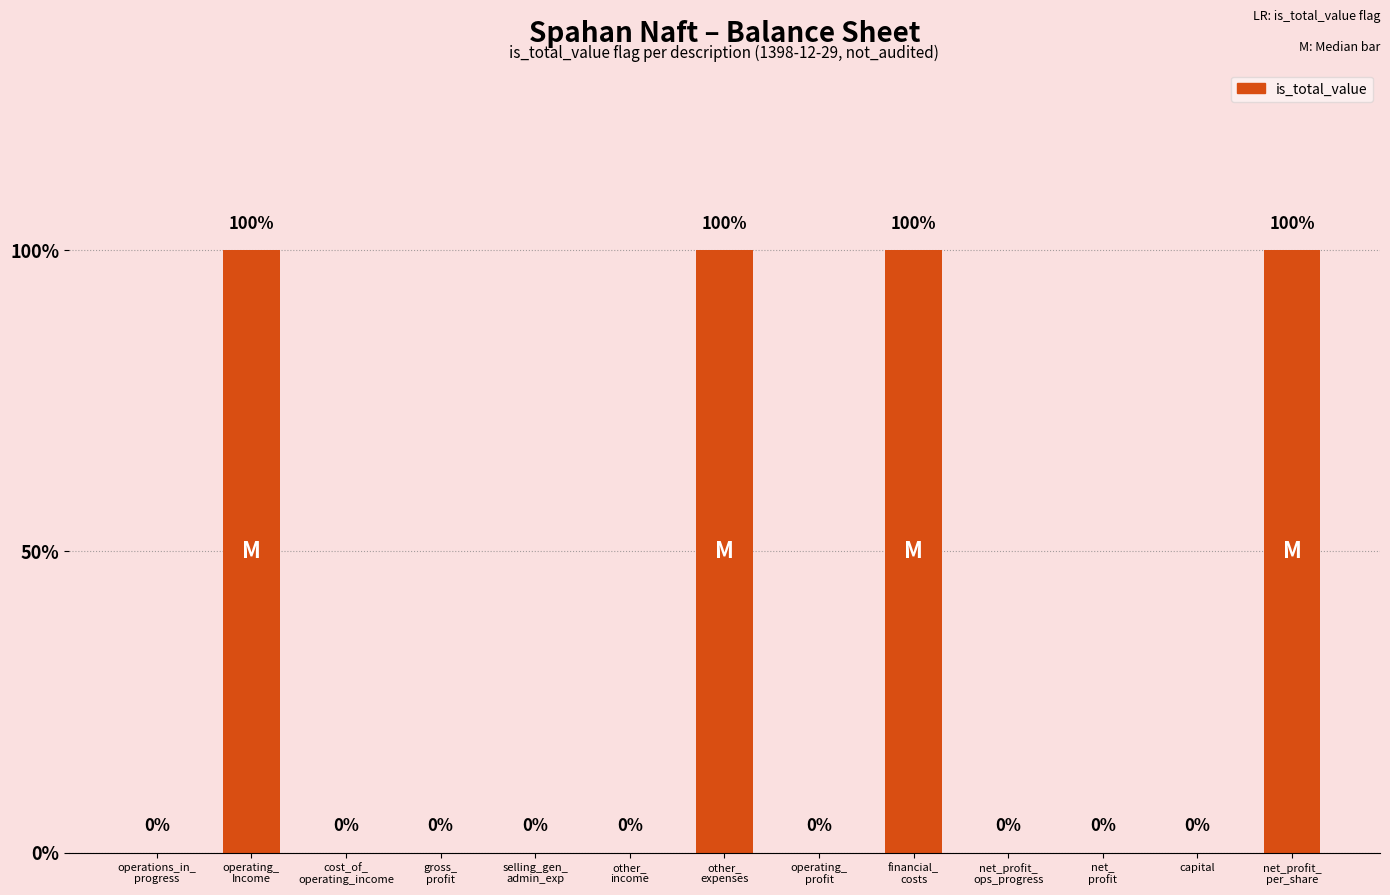

Reading left to right, extract all data points from this chart.

operations_in_
progress=0	operating_
Income=1	cost_of_
operating_income=0	gross_
profit=0	selling_gen_
admin_exp=0	other_
income=0	other_
expenses=1	operating_
profit=0	financial_
costs=1	net_profit_
ops_progress=0	net_
profit=0	capital=0	net_profit_
per_share=1